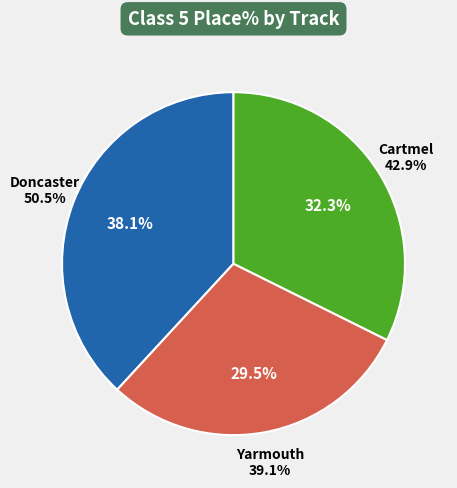

Does Yarmouth represent more than half of the total?

No